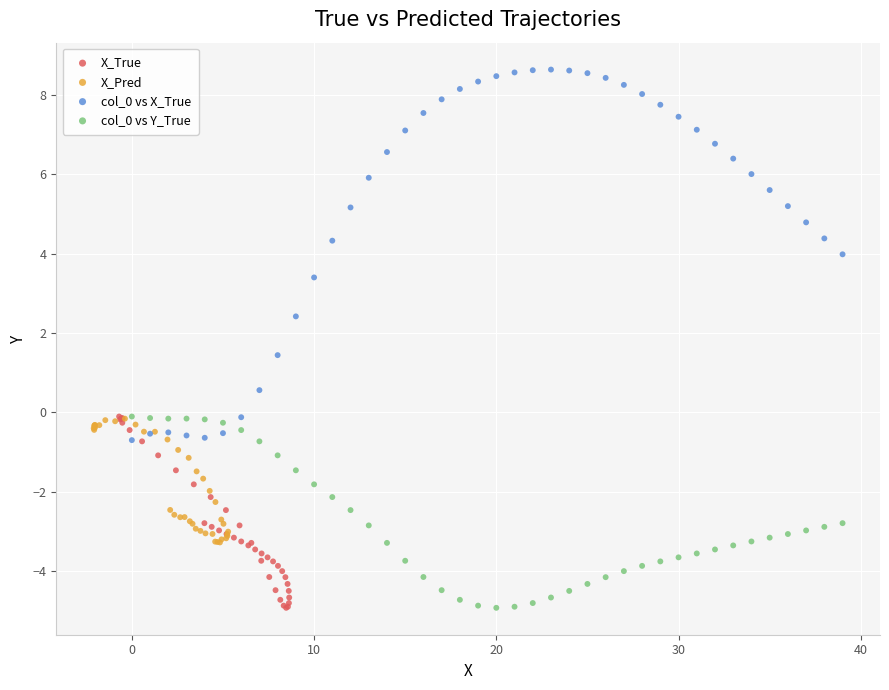

Which series reaches the maximum Y coordinate?

col_0 vs X_True